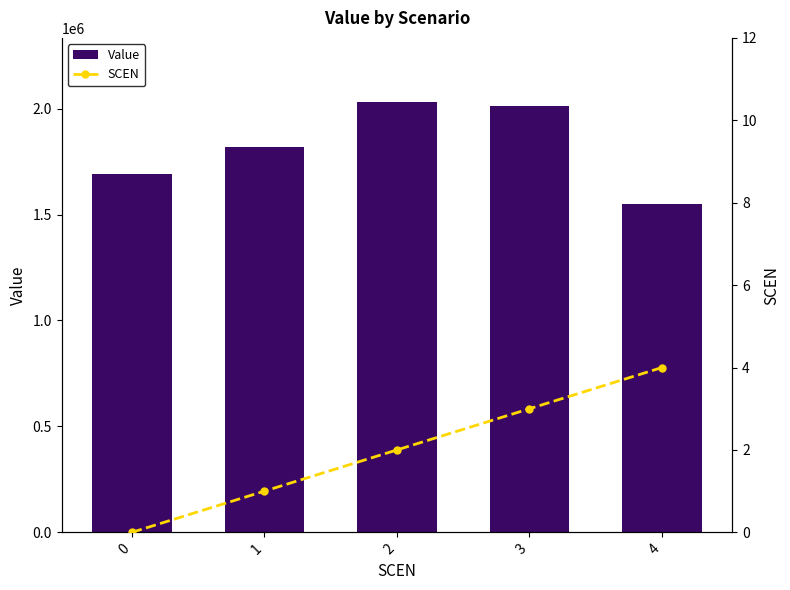

What is the maximum value shown in the chart?

2029450.9